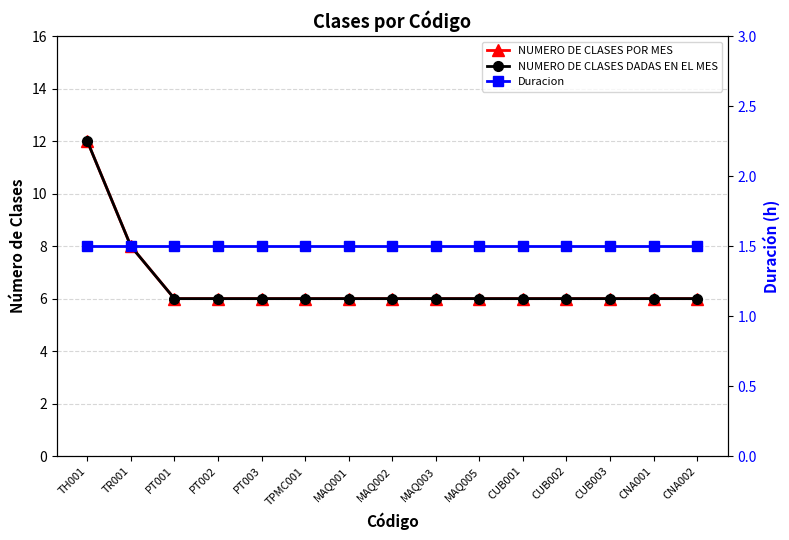

Reading left to right, transcribe all the data shown in this chart.

NUMERO DE CLASES POR MES: TH001=12.0	TR001=8.0	PT001=6.0	PT002=6.0	PT003=6.0	TPMC001=6.0	MAQ001=6.0	MAQ002=6.0	MAQ003=6.0	MAQ005=6.0	CUB001=6.0	CUB002=6.0	CUB003=6.0	CNA001=6.0	CNA002=6.0
NUMERO DE CLASES DADAS EN EL MES: TH001=12.0	TR001=8.0	PT001=6.0	PT002=6.0	PT003=6.0	TPMC001=6.0	MAQ001=6.0	MAQ002=6.0	MAQ003=6.0	MAQ005=6.0	CUB001=6.0	CUB002=6.0	CUB003=6.0	CNA001=6.0	CNA002=6.0
Duracion: TH001=1.5	TR001=1.5	PT001=1.5	PT002=1.5	PT003=1.5	TPMC001=1.5	MAQ001=1.5	MAQ002=1.5	MAQ003=1.5	MAQ005=1.5	CUB001=1.5	CUB002=1.5	CUB003=1.5	CNA001=1.5	CNA002=1.5